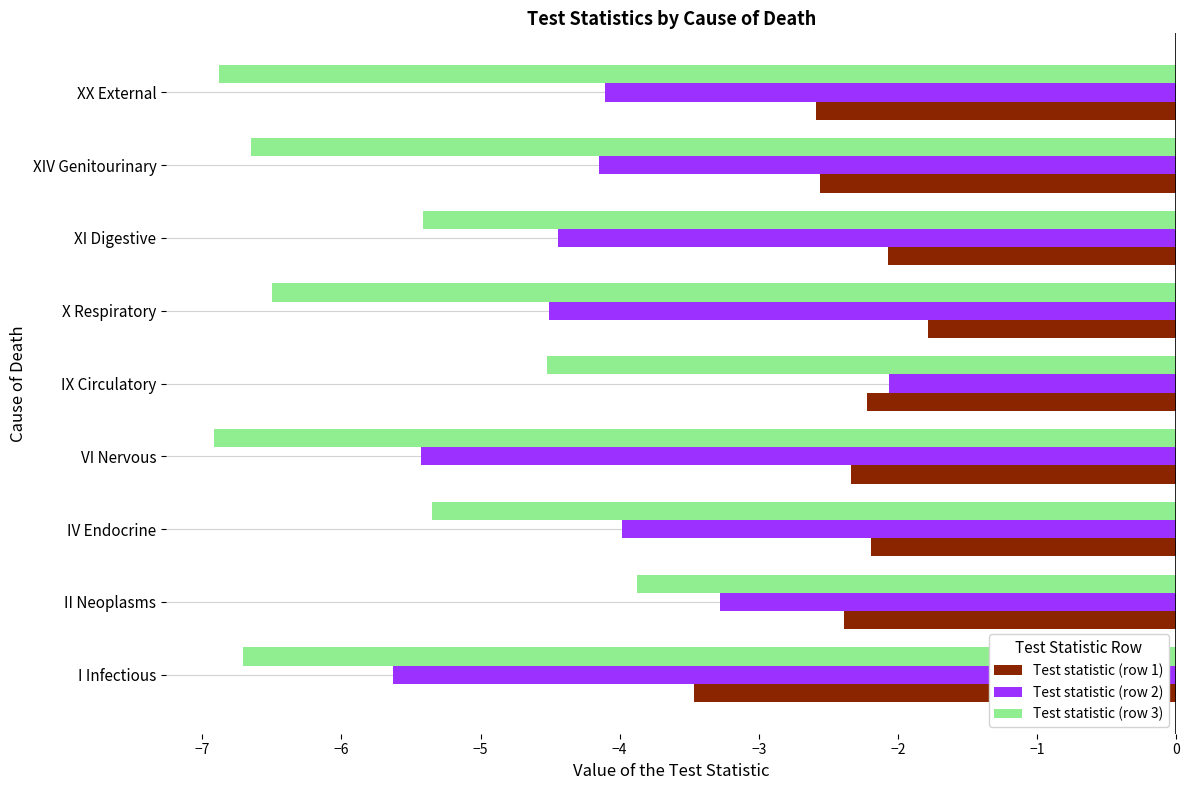

What is the difference between the highest and lowest values at I Infectious?

3.2